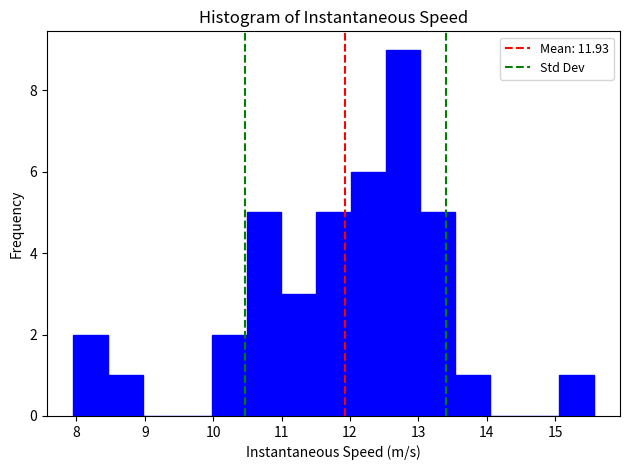

Reading left to right, list every bar in this chart as the range it spans on the x-axis followed by its height. Neither the bar edges nor the heights are printed on the chart, so give them approximately, as read against the axes.

8.0 to 8.5: 2
8.5 to 9.0: 1
9.0 to 9.5: 0
9.5 to 10.0: 0
10.0 to 10.5: 2
10.5 to 11.0: 5
11.0 to 11.5: 3
11.5 to 12.0: 5
12.0 to 12.5: 6
12.5 to 13.0: 9
13.0 to 13.5: 5
13.5 to 14.0: 1
14.0 to 14.6: 0
14.6 to 15.1: 0
15.1 to 15.6: 1